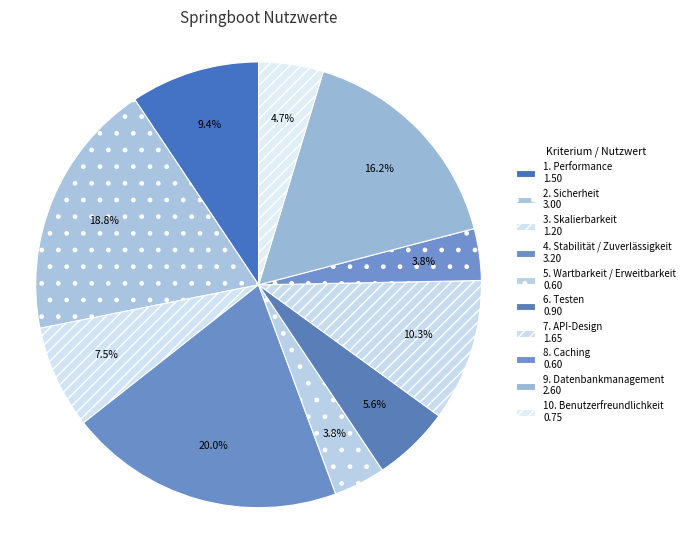

Which category has the smallest portion of the pie?

5. Wartbarkeit / Erweitbarkeit